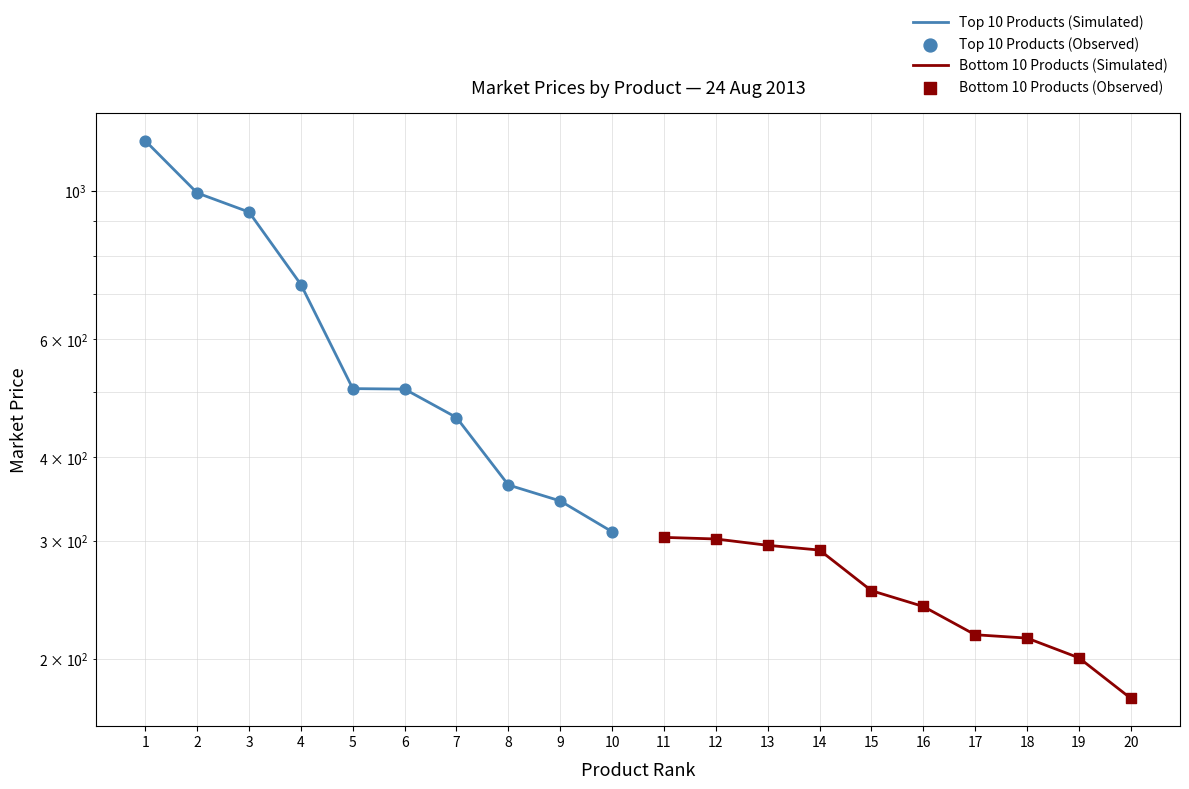

Which series has the largest total across all categories?

Top 10 Products (Simulated)